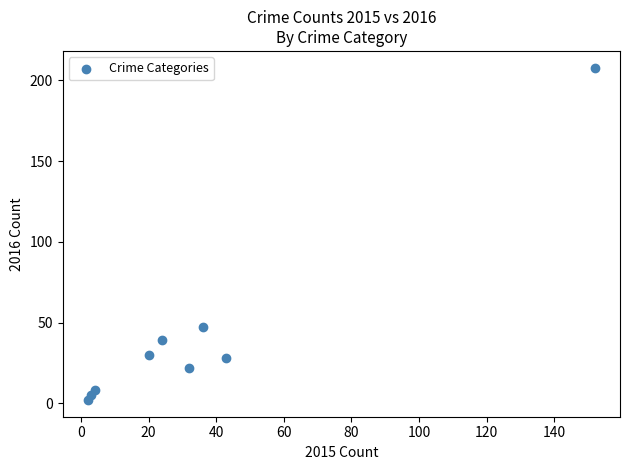

What is the range of Y values (max minus min)?

206